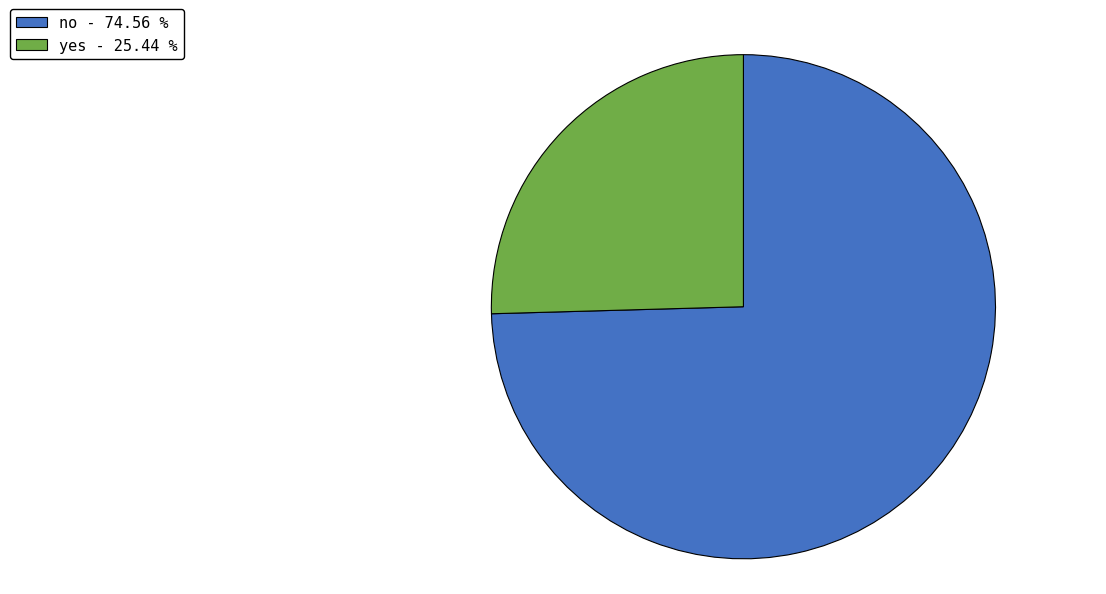

Is no the majority of the pie?

Yes